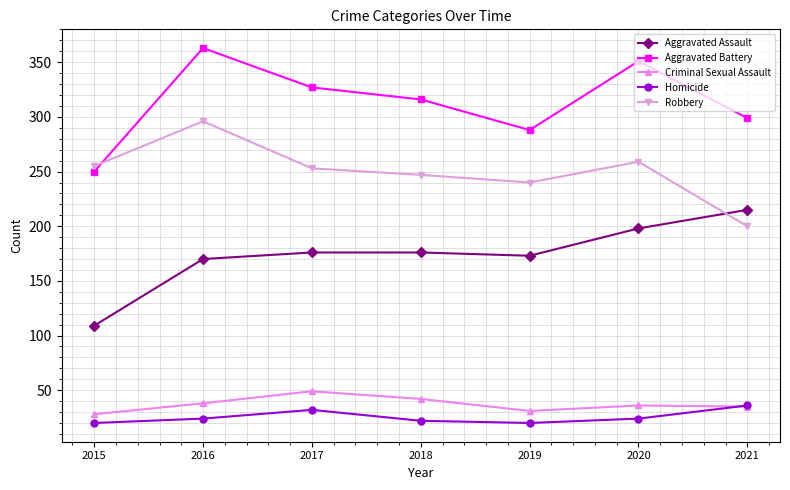

Between 2018 and 2021, which series saw the biggest shift?

Robbery